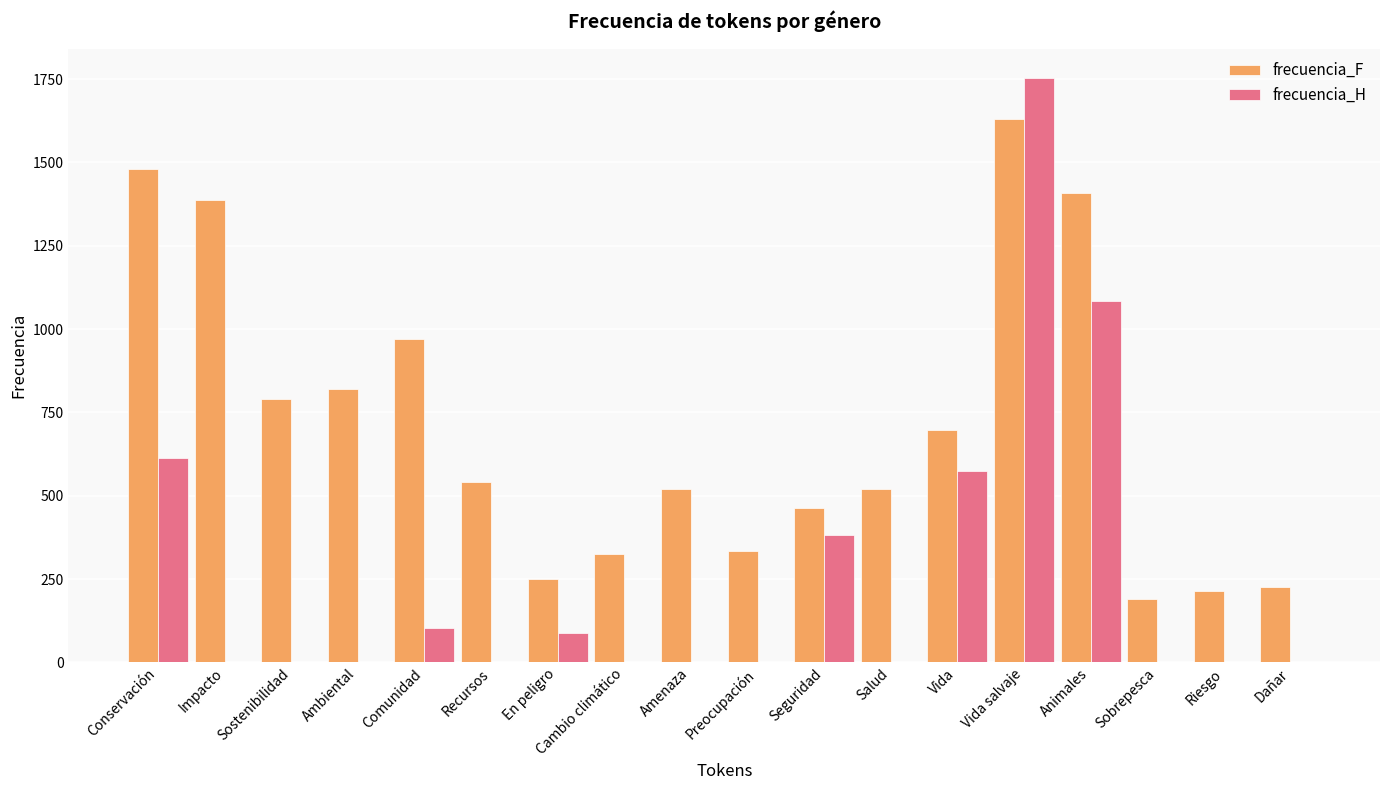

Is the value of frecuencia_F at Vida salvaje greater than the value of frecuencia_H at Dañar?

Yes